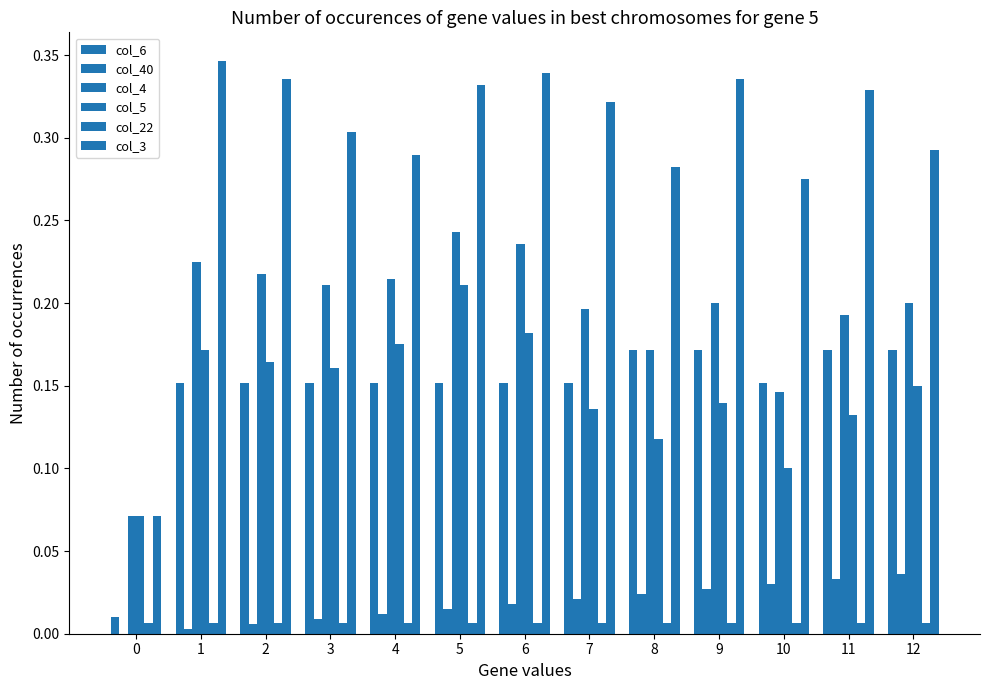

What is the sum of all col_3 values?

3.9